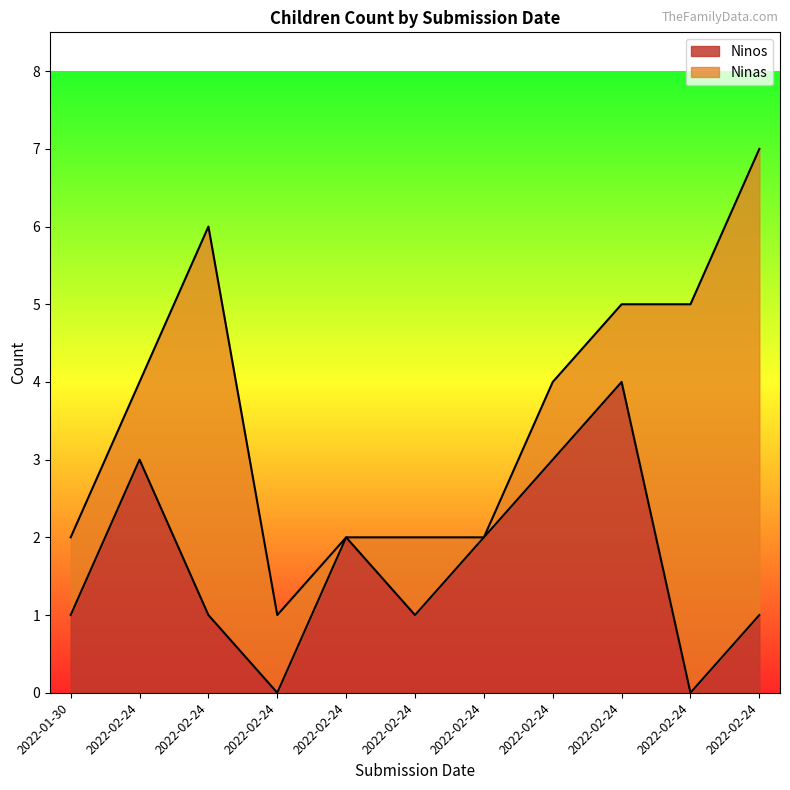

What is the value of the 8th point from the left?

3